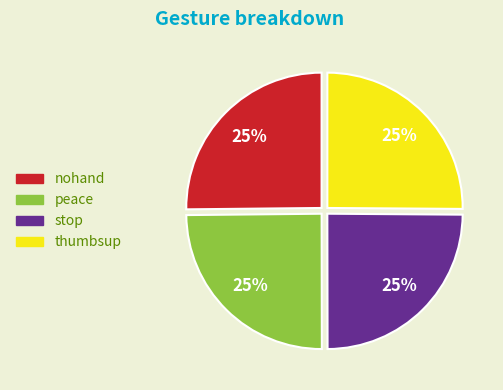

To the nearest percent, what is the combined percentage of peace and stop?

50%